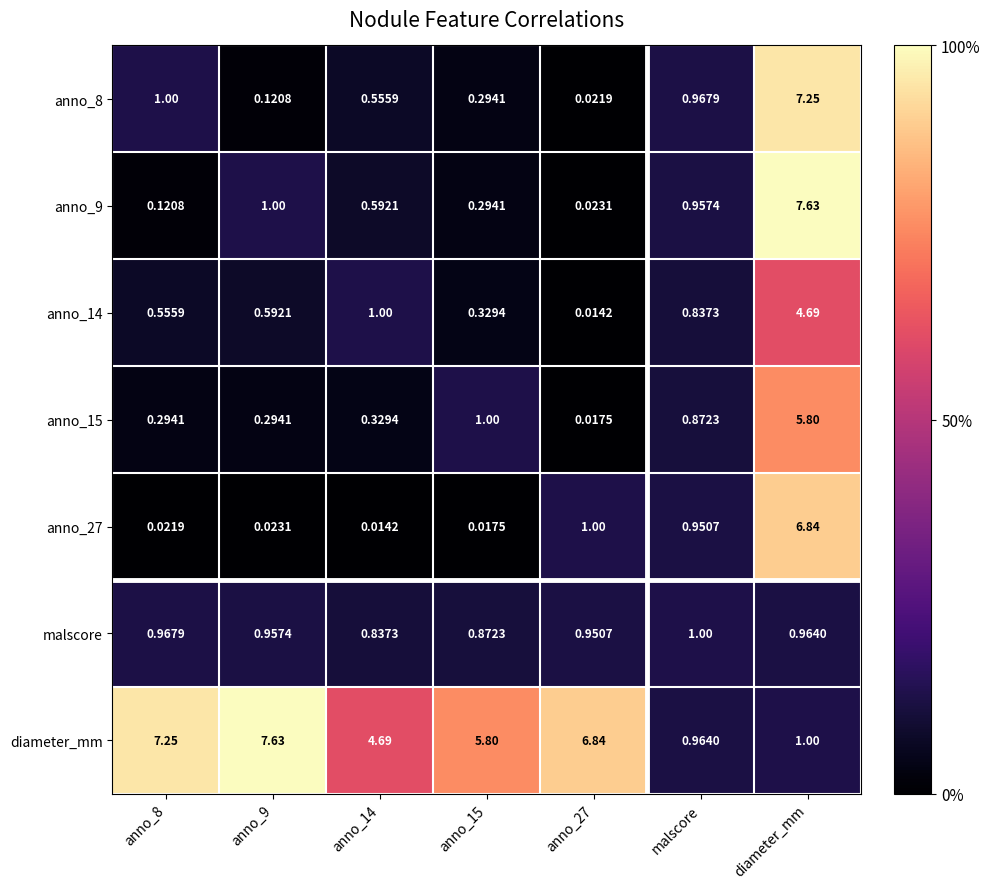

How many categories are shown in the chart?

7